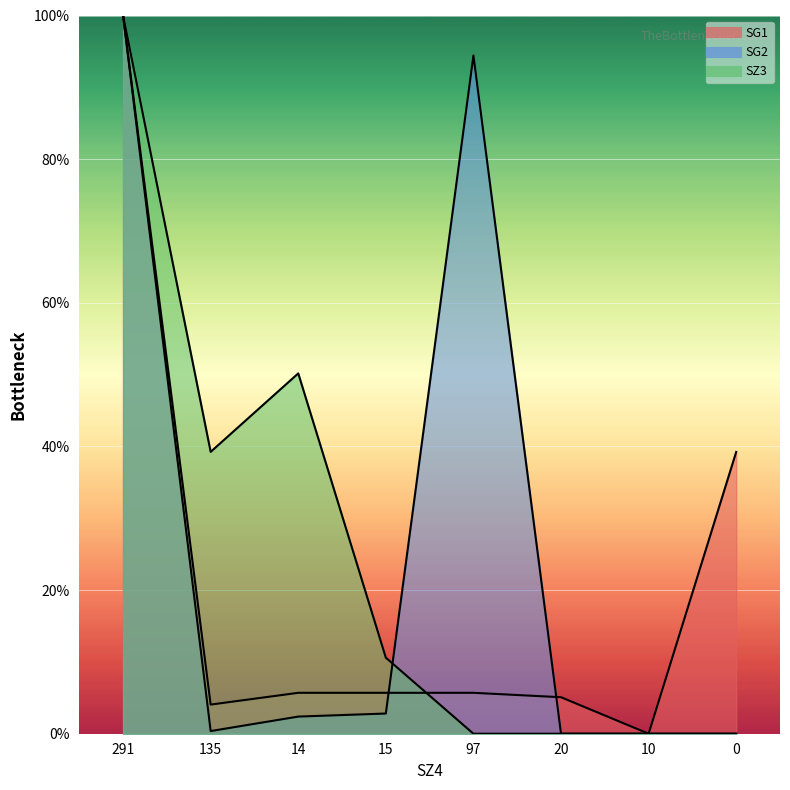

Between which two adjacent categories do SG1 and SZ3 first intersect?

15 and 97